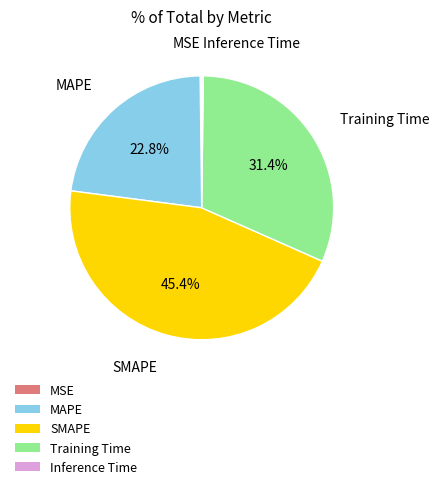

What is the largest slice in the pie chart?

SMAPE